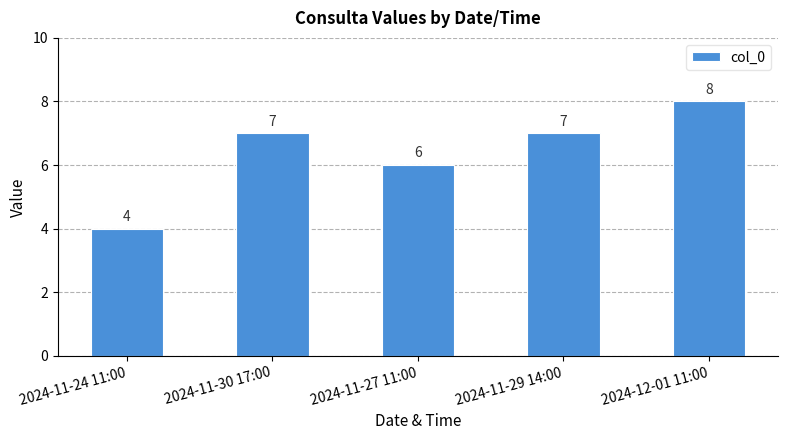

The chart shows a value of 6 at 2024-11-27 11:00. True or false?

True